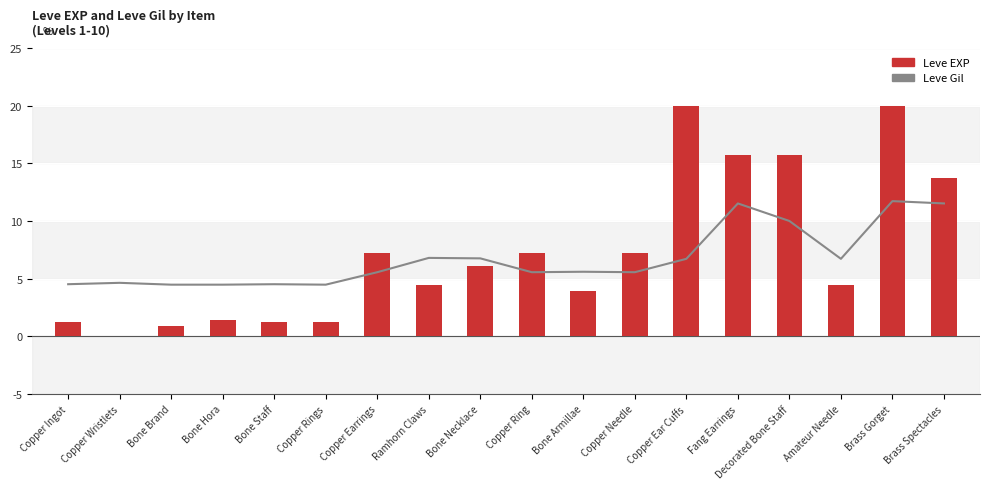

Count the number of categories in the chart.

18